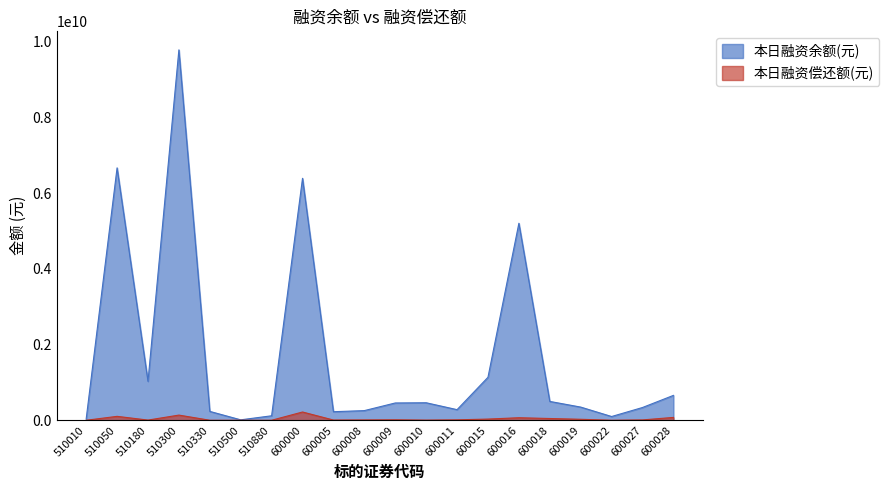

What is the total value across all series at 510050?

6767917617